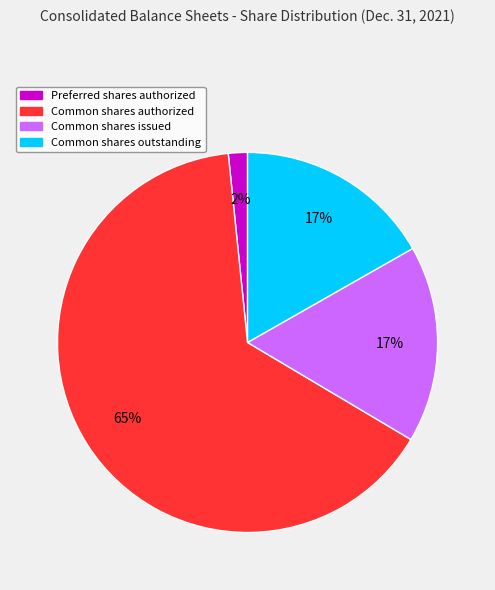

Do Common shares authorized and Common shares outstanding together represent more than half of the pie?

Yes